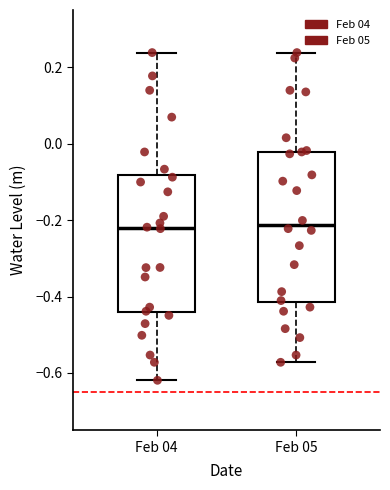

Reading left to right, transcribe this box plot: for each box, give where its median line is, the range the box spans, and where its two whiskers end, as read against the y-axis. The values are not printed on the chart, so give them approximately, as read against the axis.

Feb 04: median -0.22, box -0.44 to -0.08, whiskers -0.62 to 0.24
Feb 05: median -0.22, box -0.42 to -0.02, whiskers -0.58 to 0.24